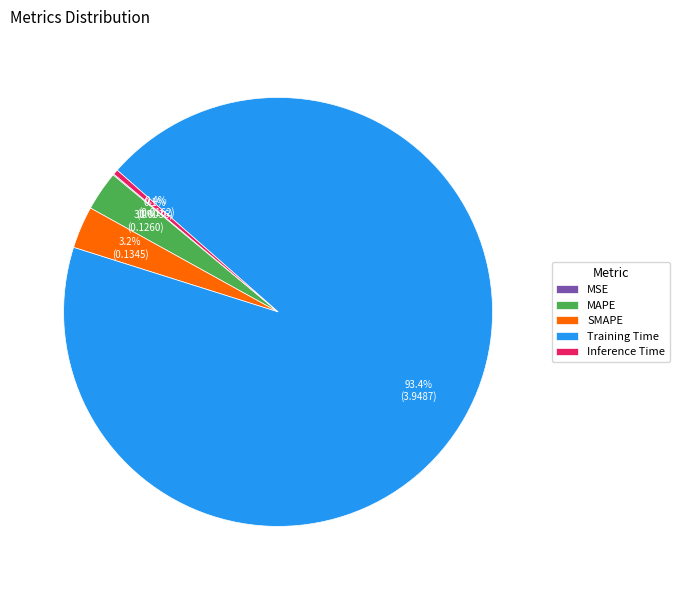

To the nearest percent, what is the difference between the largest and smallest slice percentages?

93%